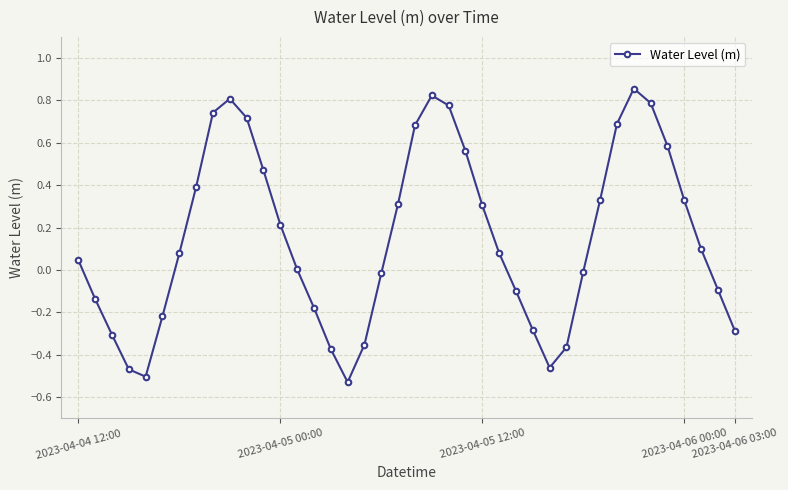

What is the sum of all values?

6.0